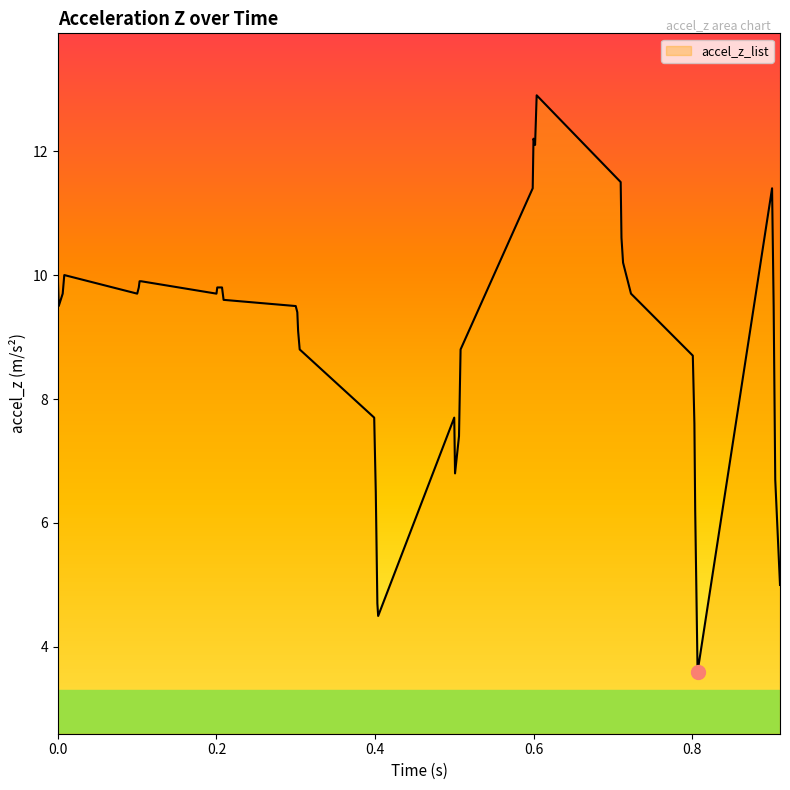

What is the greatest value displayed?

12.9